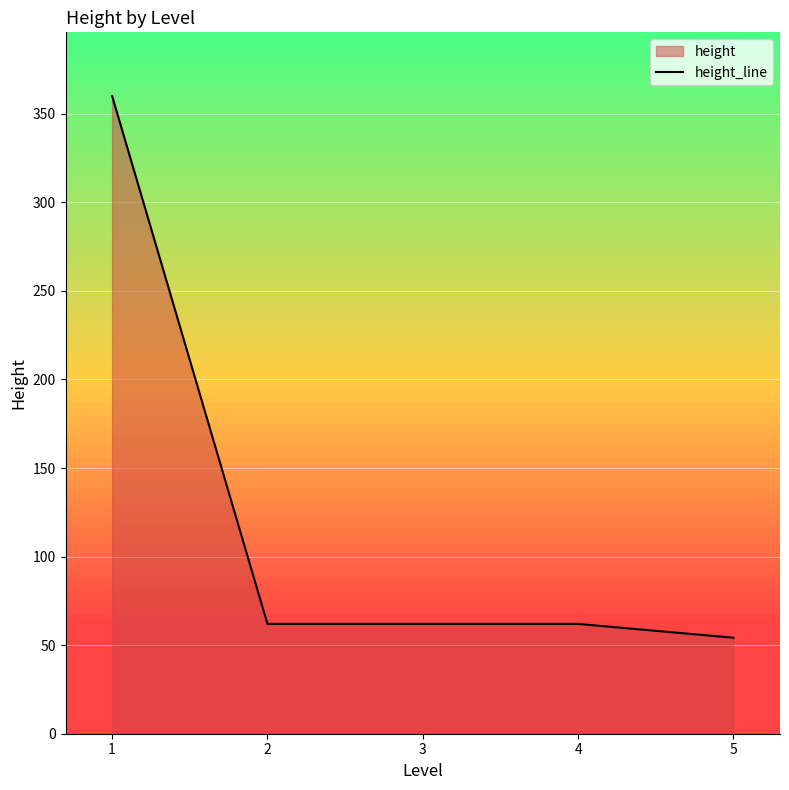

At which label is the value closest to 207?

2